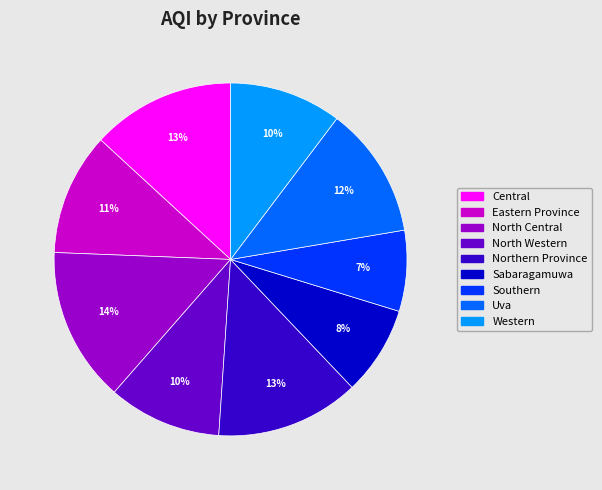

To the nearest percent, what is the difference between the largest and smallest slice percentages?

7%